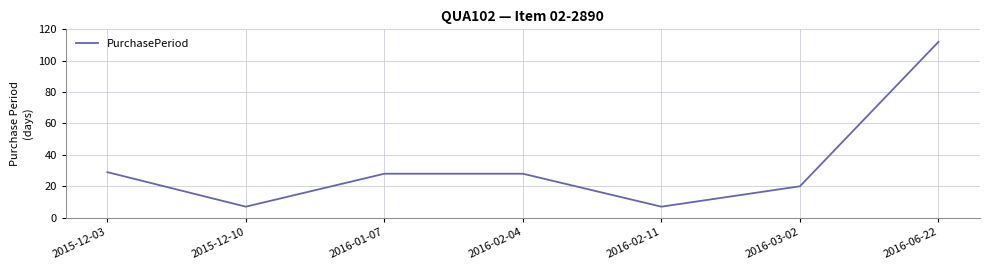

True or false: the data has more than 1 interior local peaks.

False